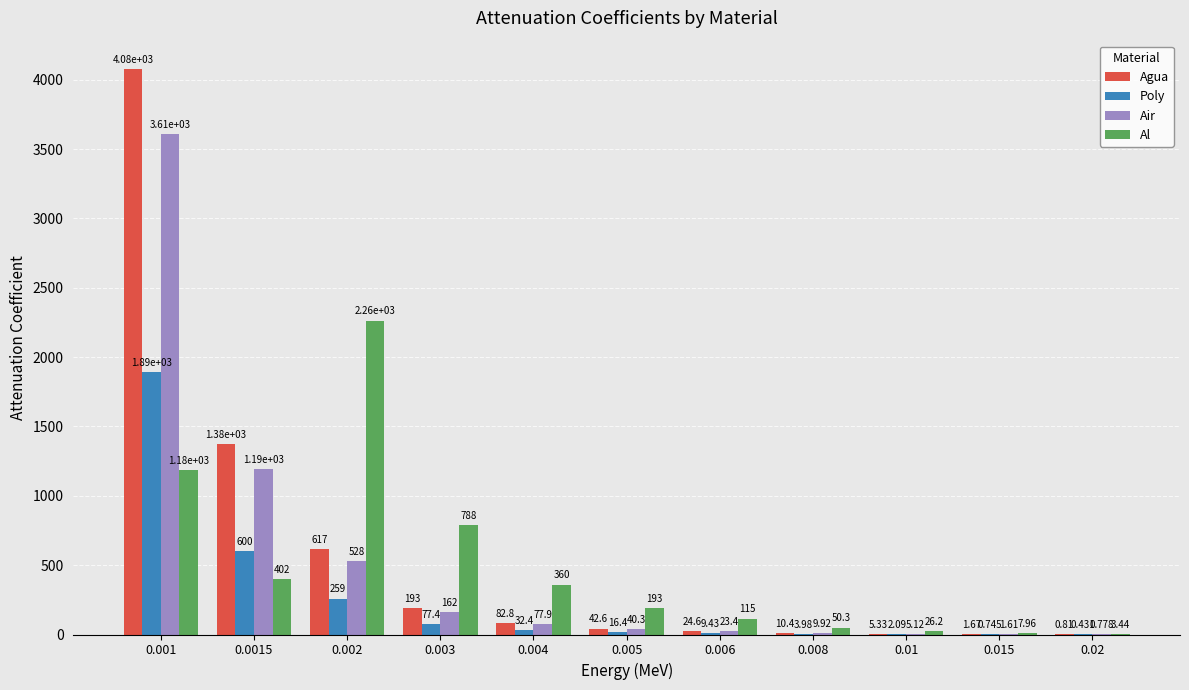

Between 0.0015 and 0.002, which series saw the biggest shift?

Al